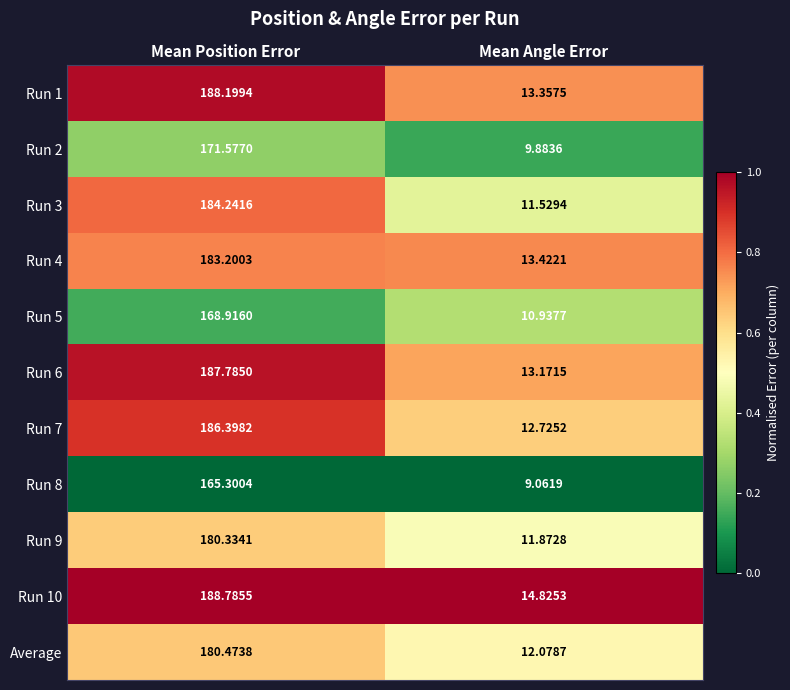

What is the total value across all series at Mean Angle Error?

132.9